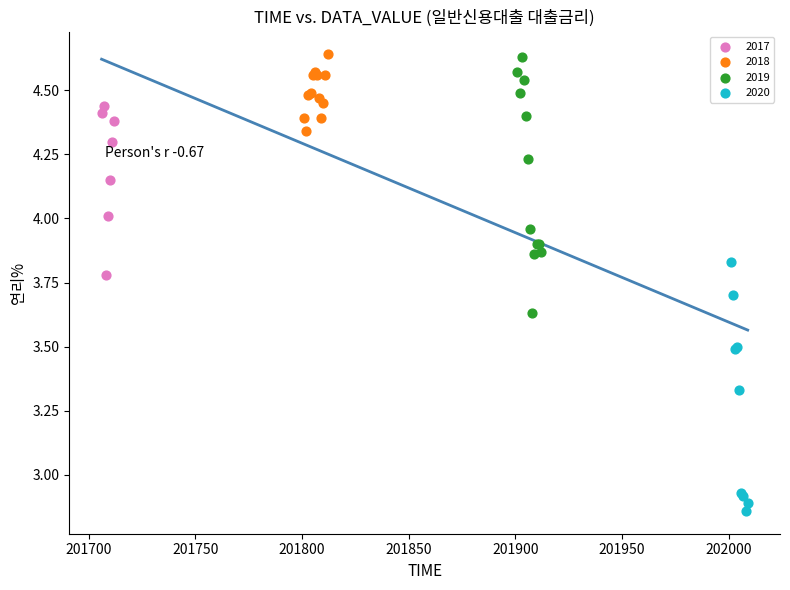

Which series contains the lowest Y value?

2020